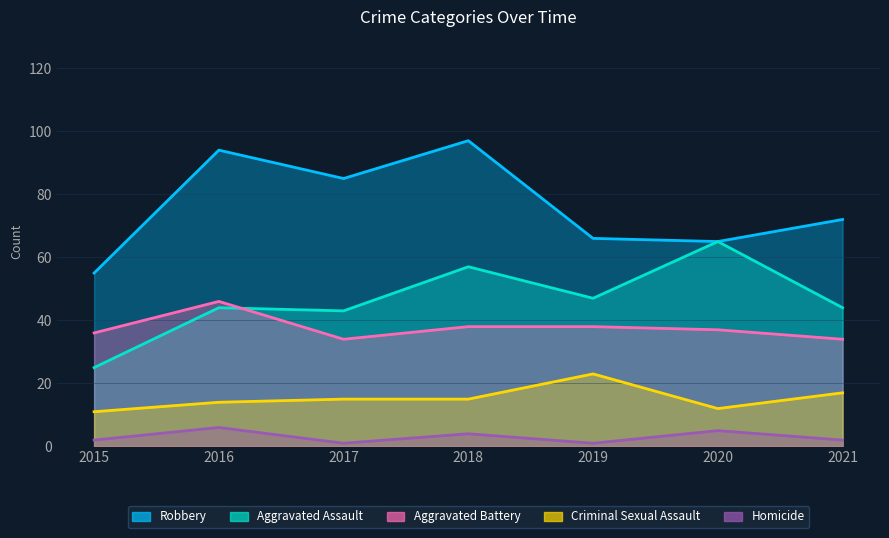

True or false: Aggravated Battery and Robbery cross at least once.

False